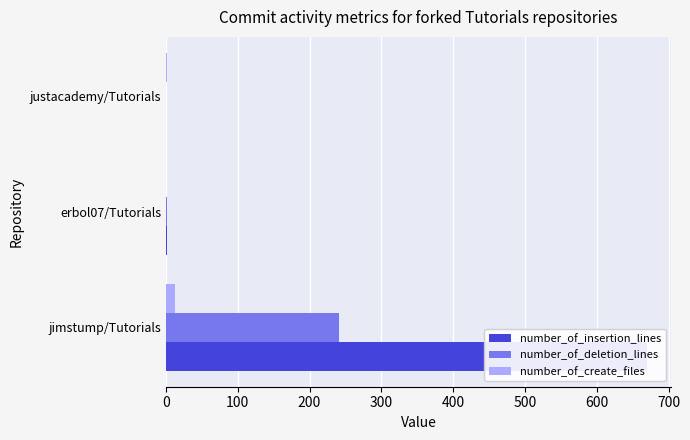

List the series in order of their peak value, highest first.

number_of_insertion_lines, number_of_deletion_lines, number_of_create_files